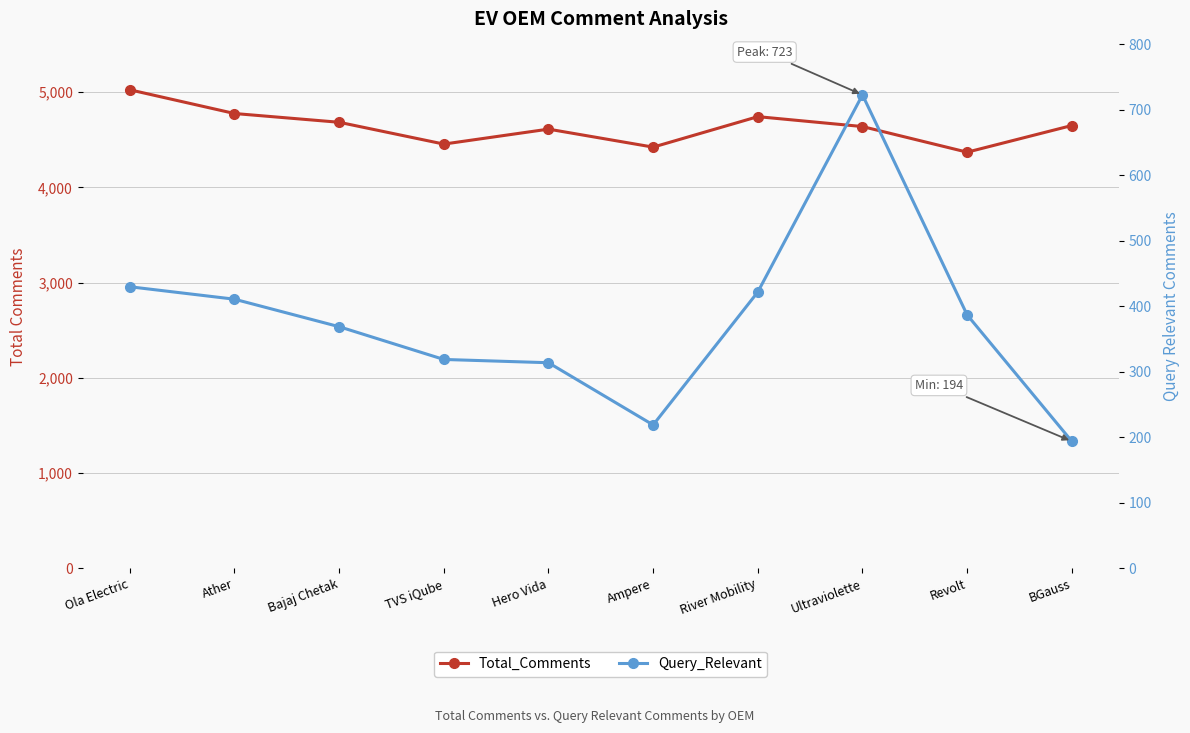

Rank the series by their average value, from highest to lowest.

Total_Comments, Query_Relevant